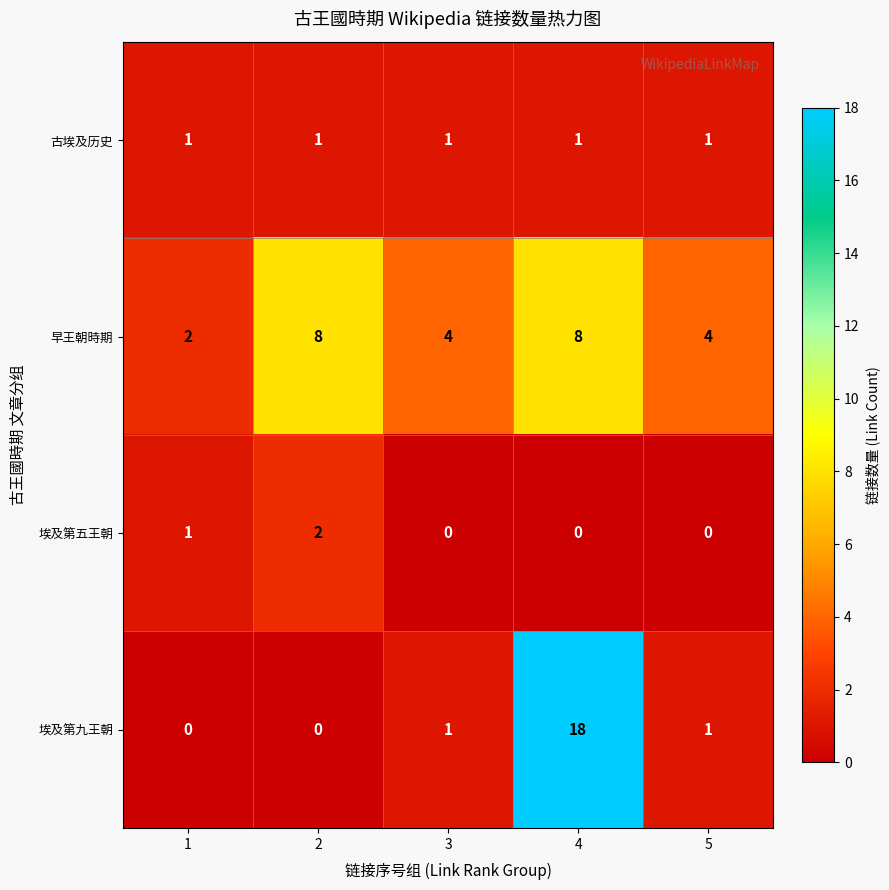

True or false: 早王朝時期 has a value of 2 at 1.

True